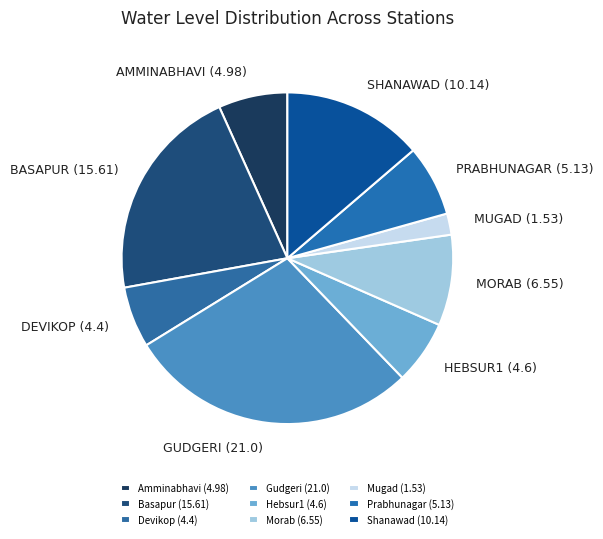

Does Hebsur1 represent more than half of the total?

No